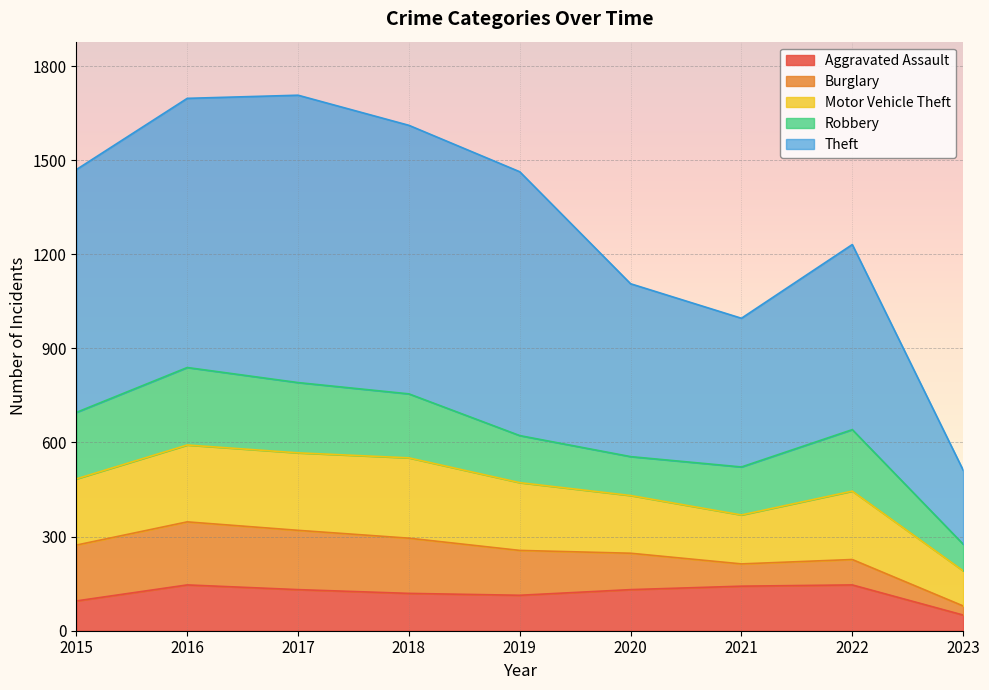

What is the approximate value of Motor Vehicle Theft at 2022?

218